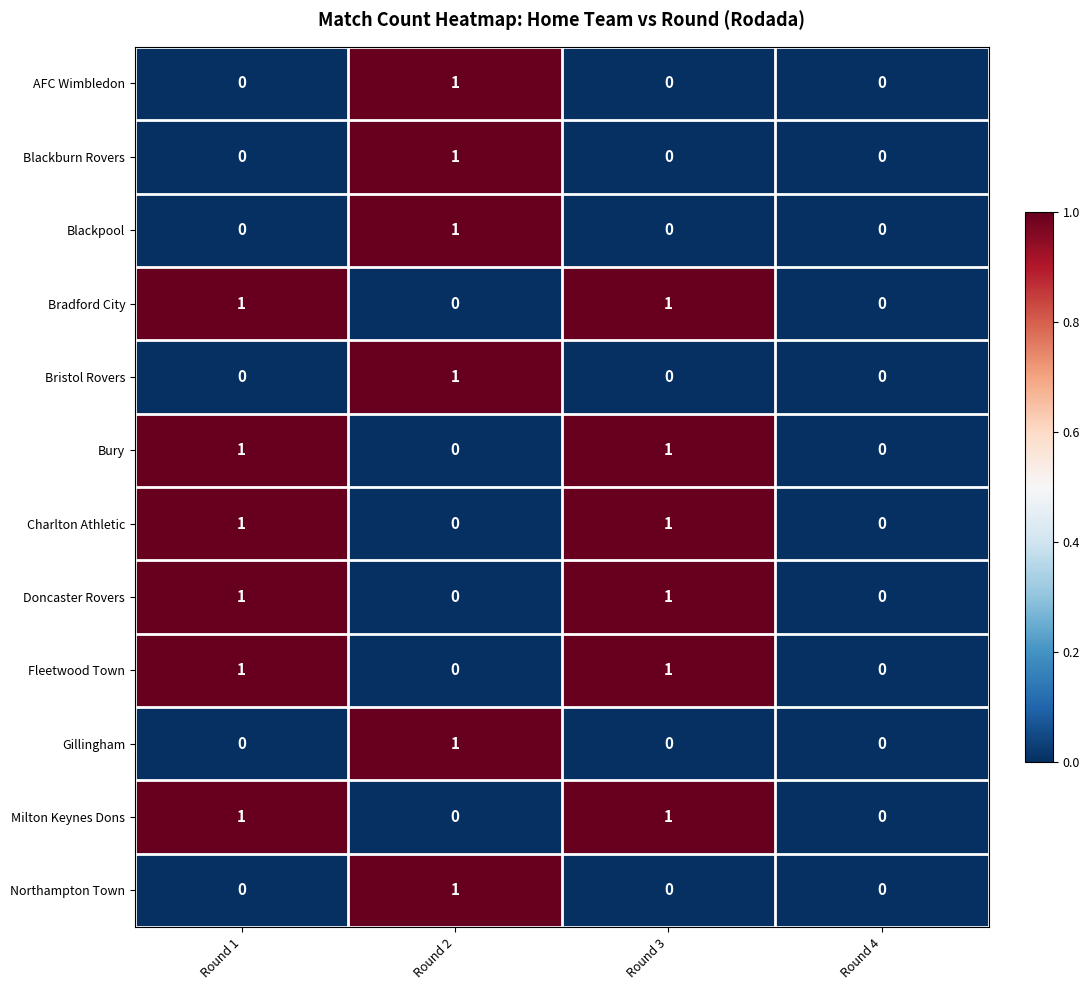

True or false: Milton Keynes Dons has a value of 1 at Round 4.

False